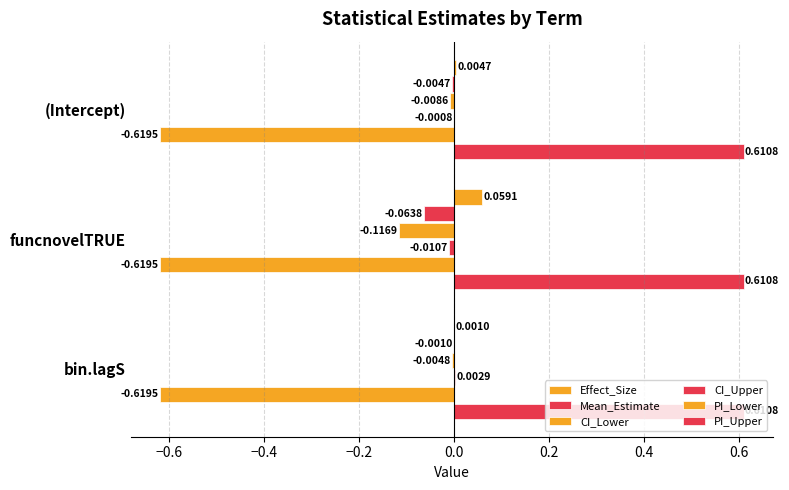

How many categories are shown in the chart?

3